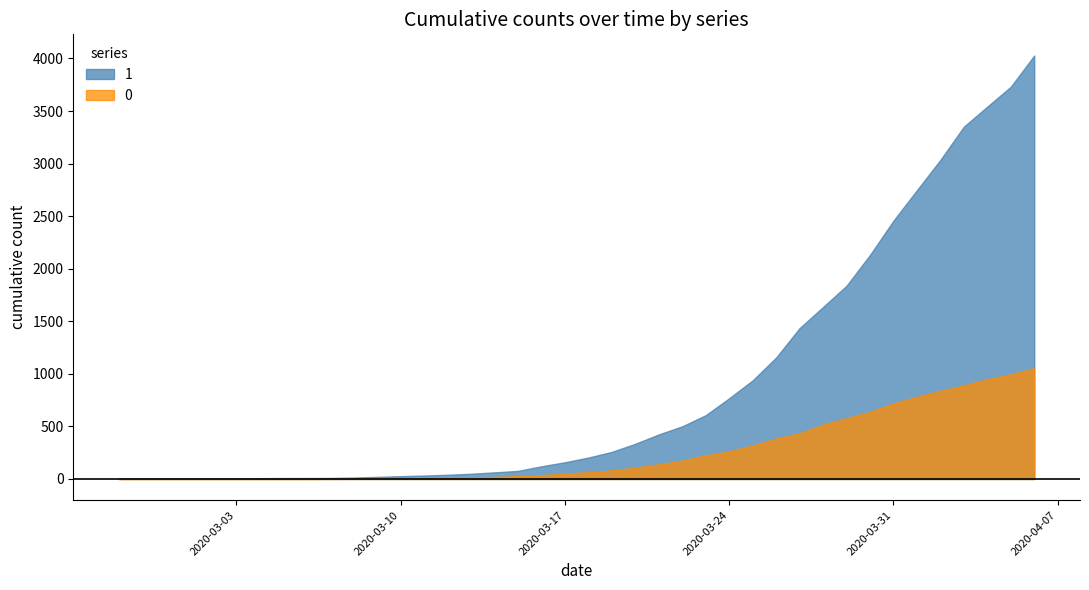

At which label does 0 first exceed 65?

2020-03-19